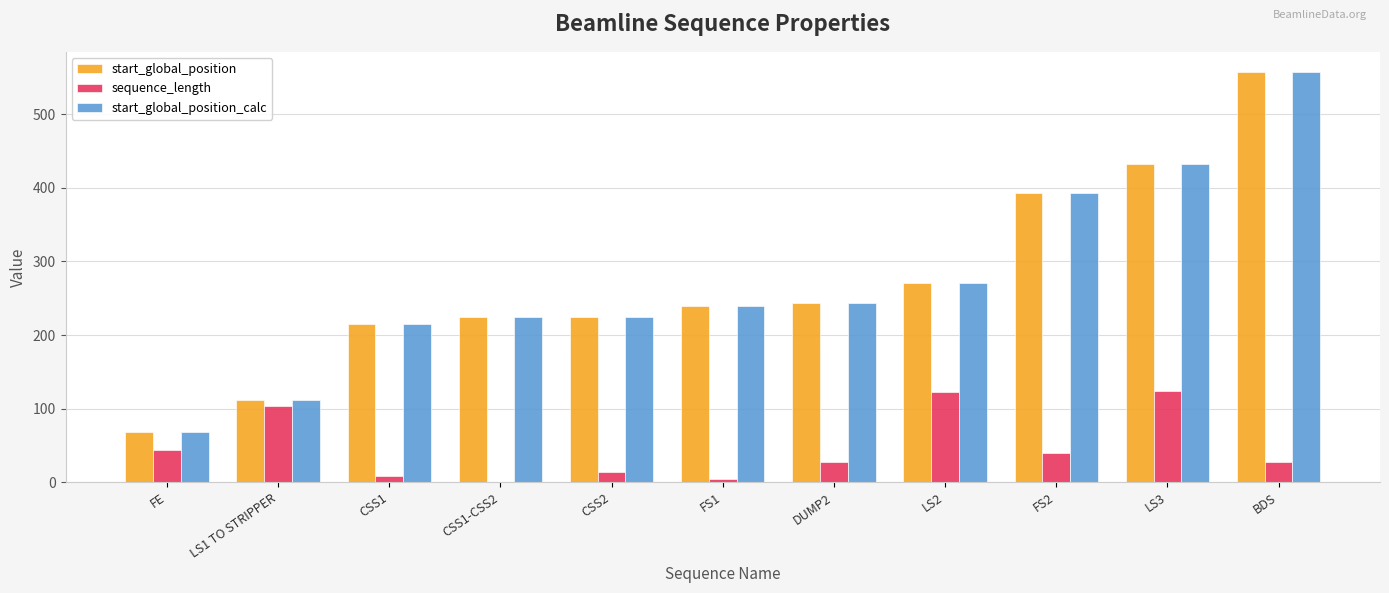

What is the maximum value shown in the chart?

556.9